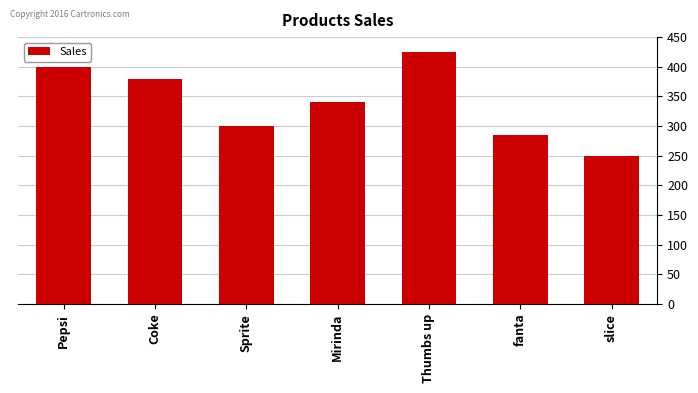

Rank the categories by value from lowest to highest.

slice, fanta, Sprite, Mirinda, Coke, Pepsi, Thumbs up